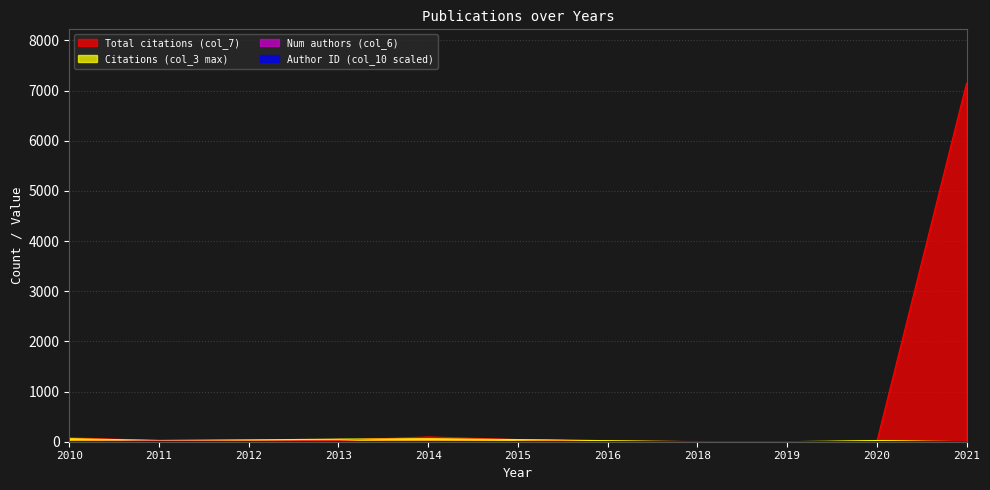

What is the value of the Total citations (col_7) point at the 5th from the left?

96